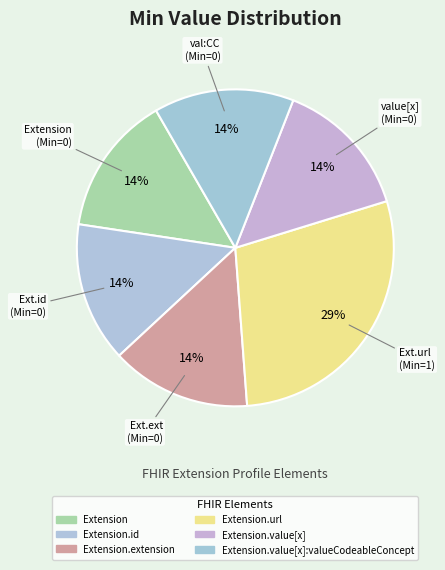

Count the number of slices in the pie.

6